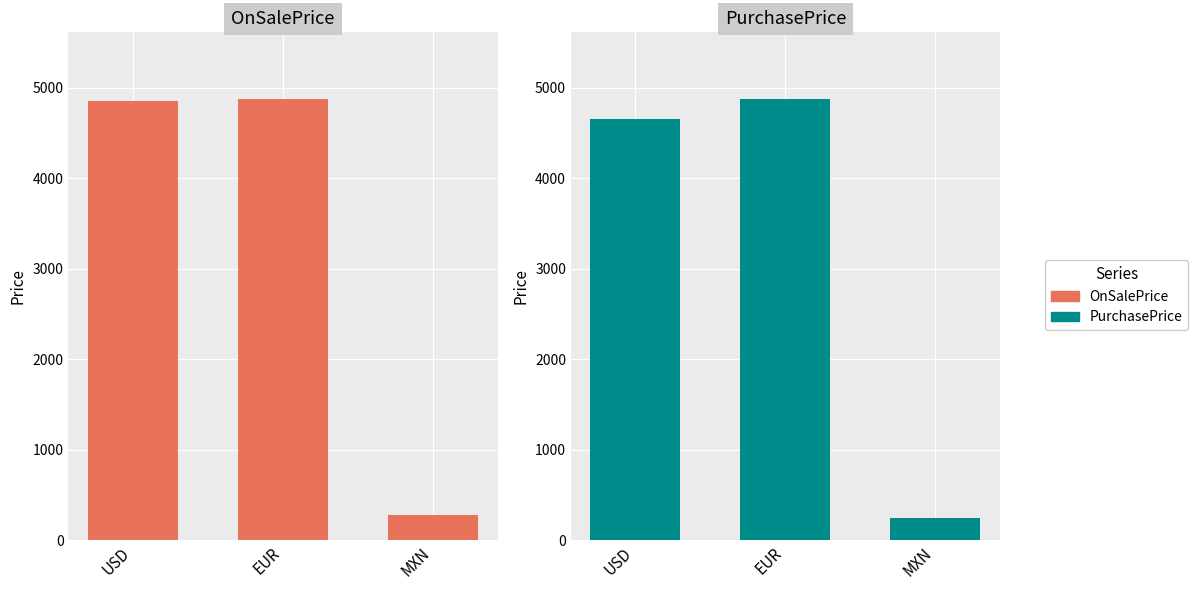

How many values in the OnSalePrice series are below 4850?

1